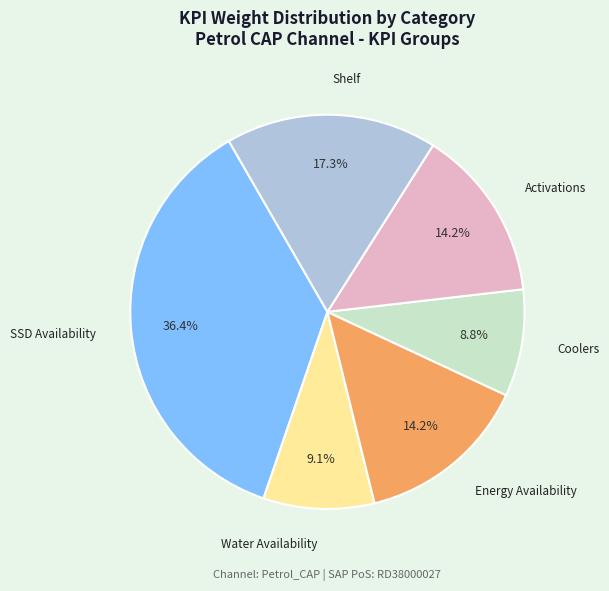

Is there any slice that represents more than half of the pie?

No